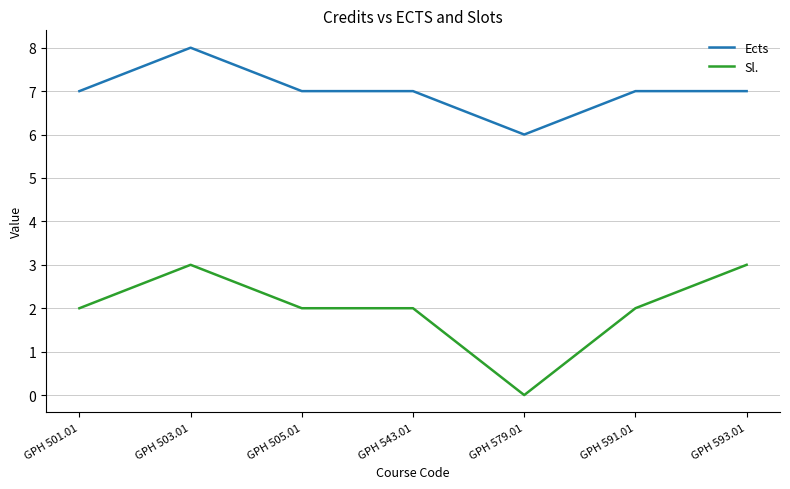

Reading left to right, list all the values displayed in this chart.

Ects: 7	8	7	7	6	7	7
Sl.: 2	3	2	2	0	2	3